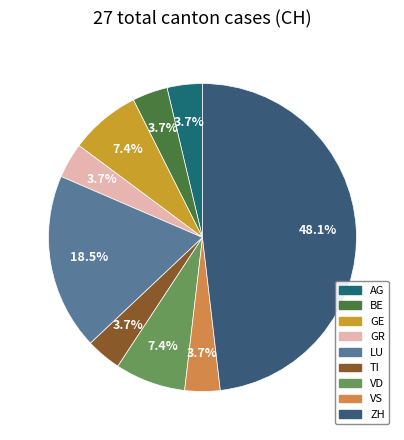

How many slices are in this pie chart?

9